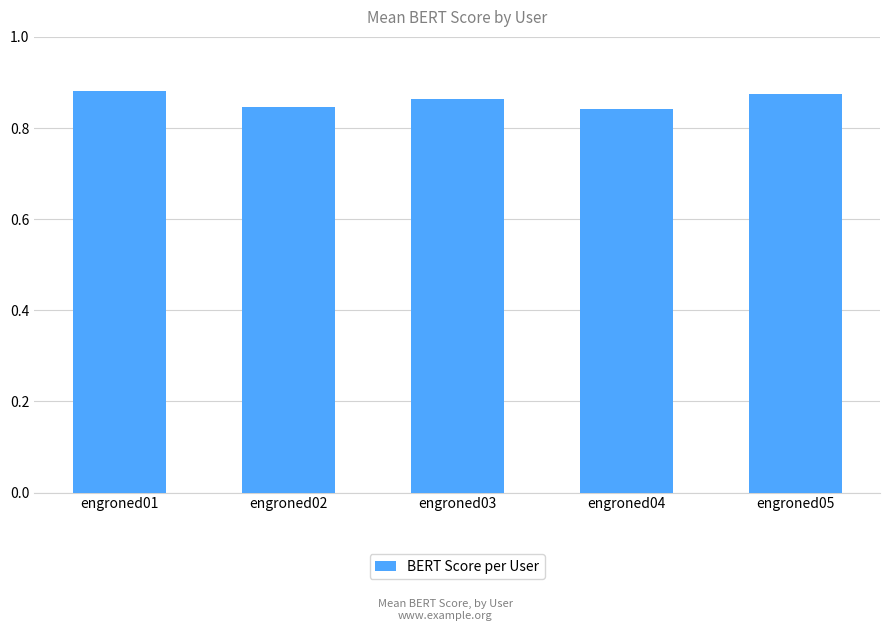

Count the values in the range 0 to 1.

5